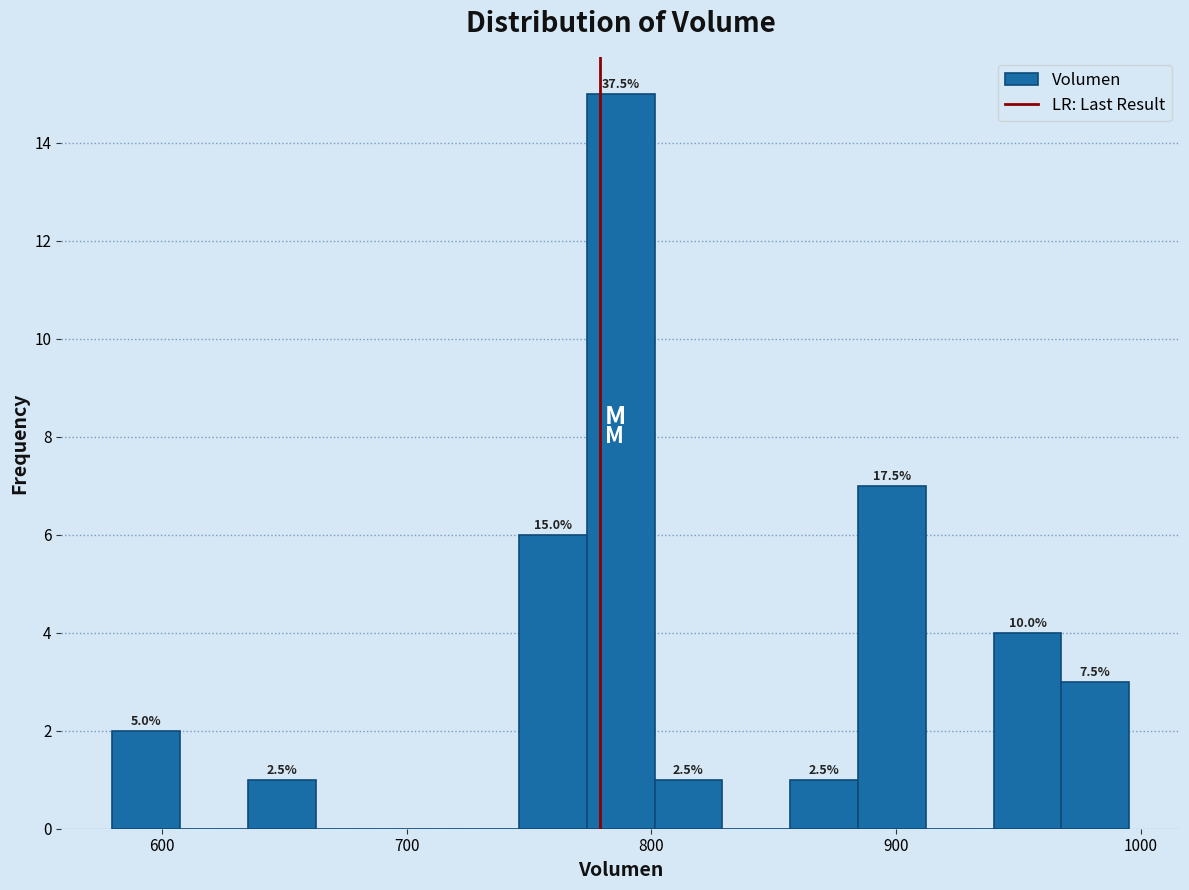

Around what value on the x-axis is the tallest bar? Give the approximate position of its centre, as read against the axis.

790